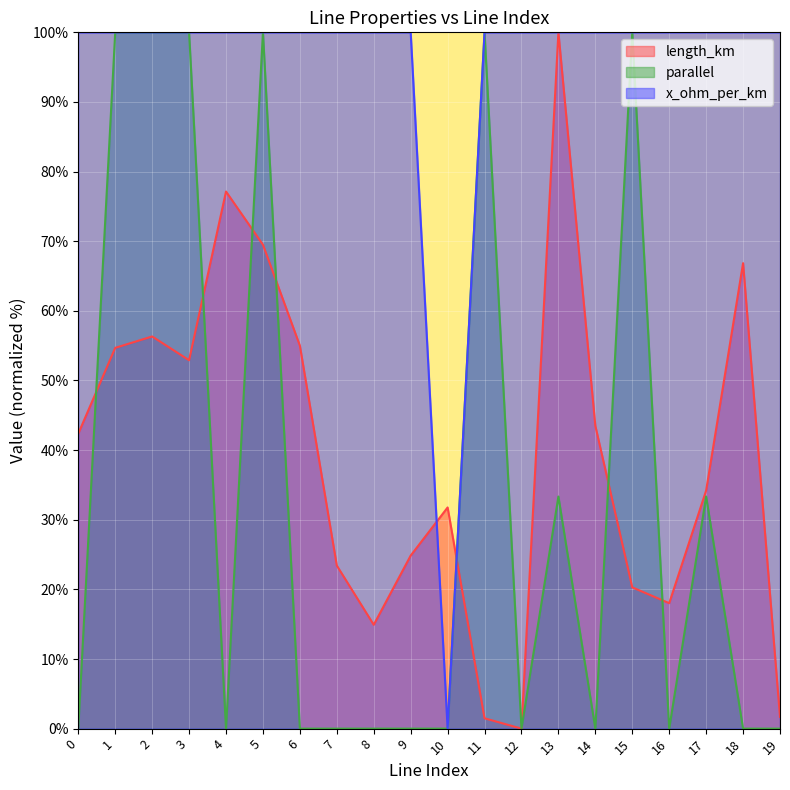

How many data points in length_km are above 42?

10